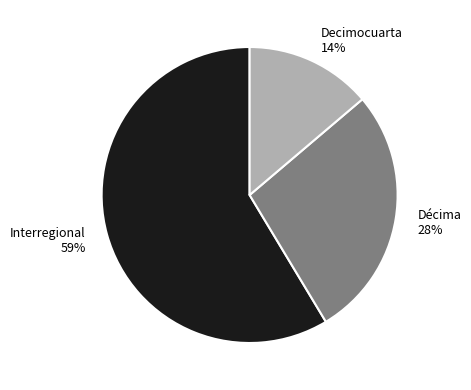

Count the number of slices in the pie.

3